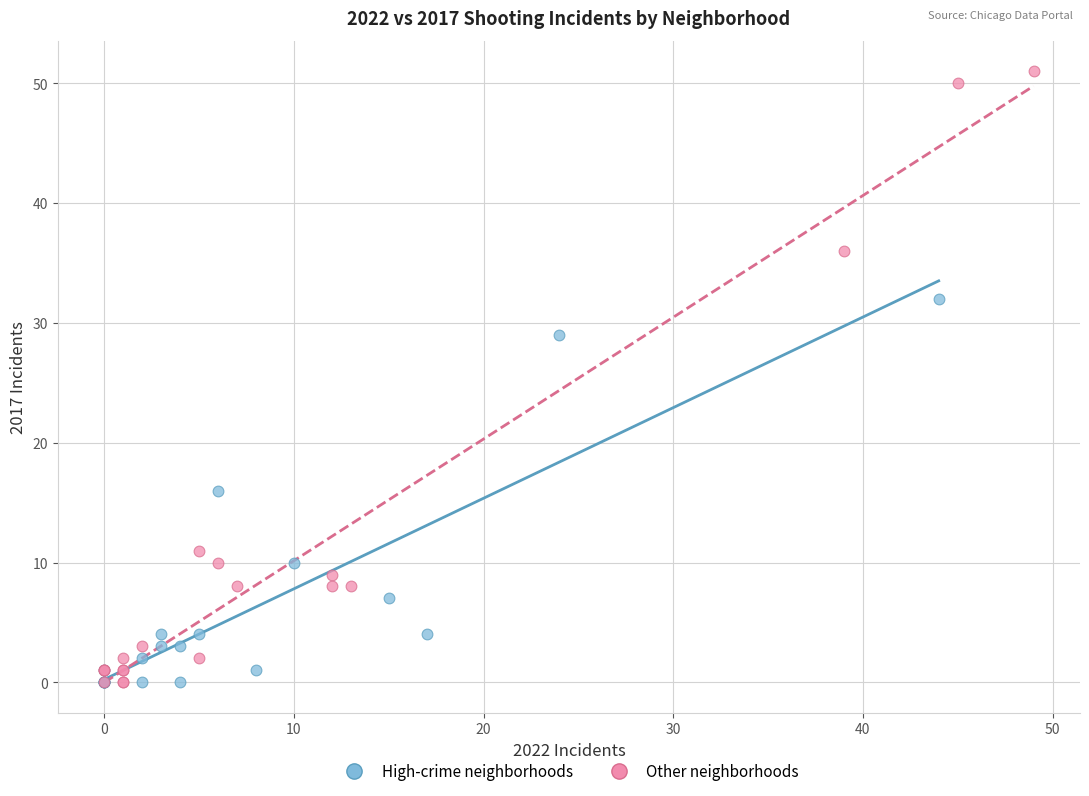

Which series has the largest Y range (max minus min)?

Other neighborhoods